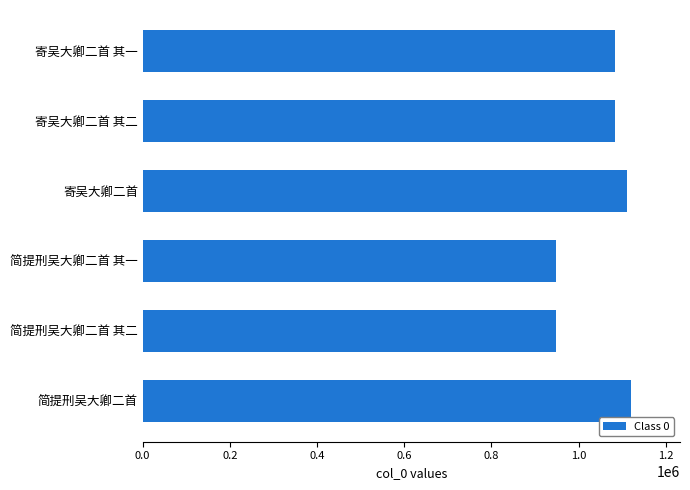

What is the greatest value displayed?

1120362